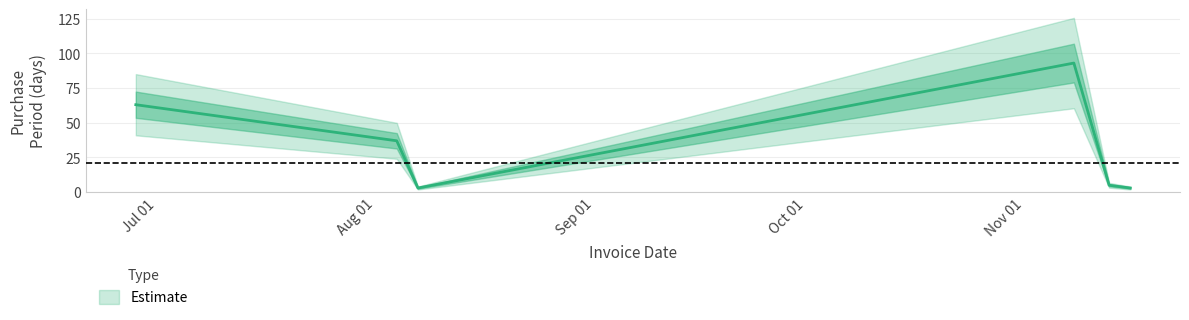

Where is the data nearest to the value 48?

2017-08-04